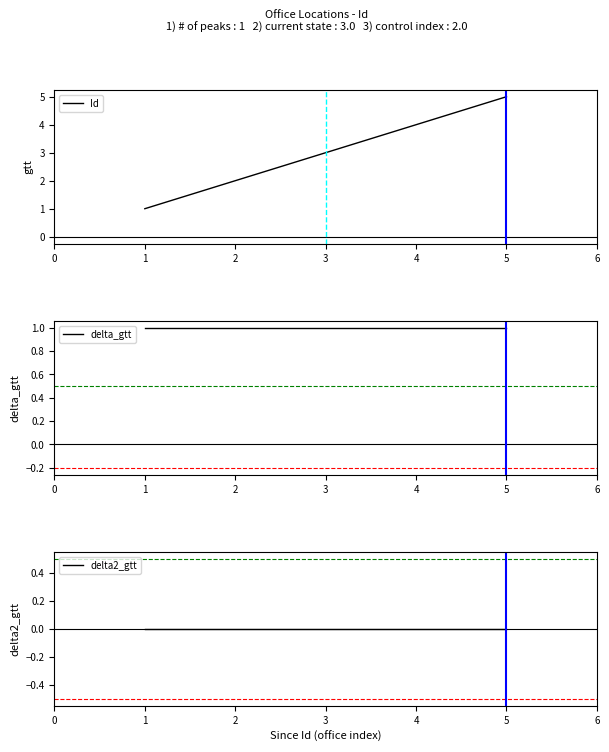

Reading right to left, extract all data points from this chart.

Id: 5=5	4=4	3=3	2=2	1=1
delta_gtt: 5=1	4=1	3=1	2=1	1=1
delta2_gtt: 5=0	4=0	3=0	2=0	1=0